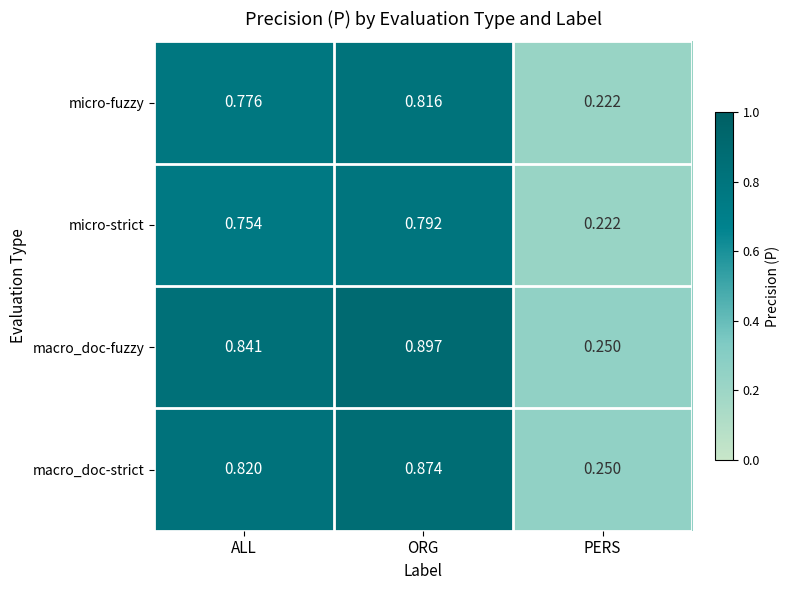

At which category does the chart reach its peak across all series?

ORG